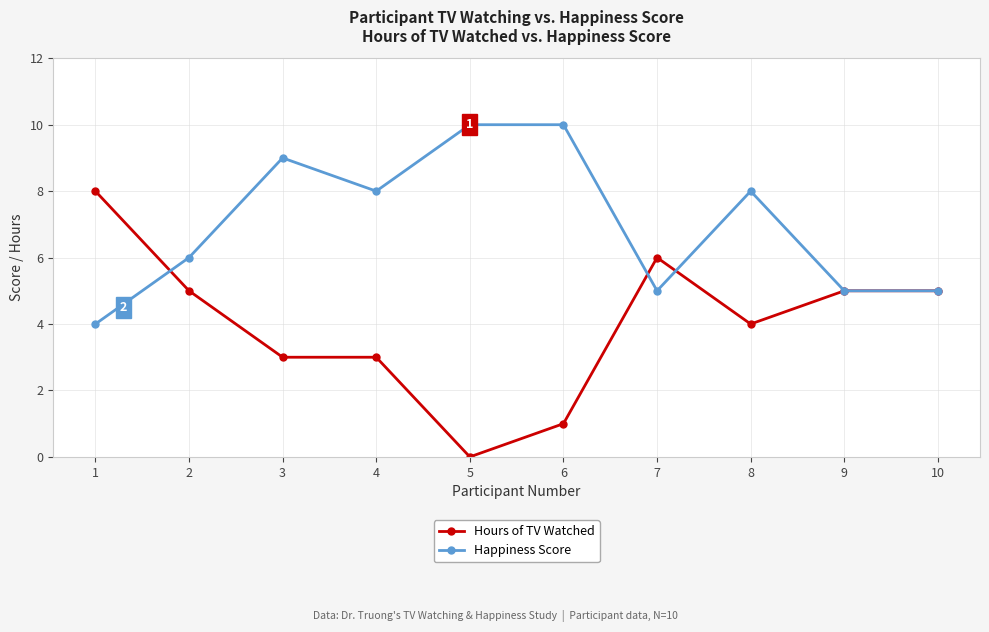

What is the difference between the maximum and minimum values in the Hours of TV Watched series?

8